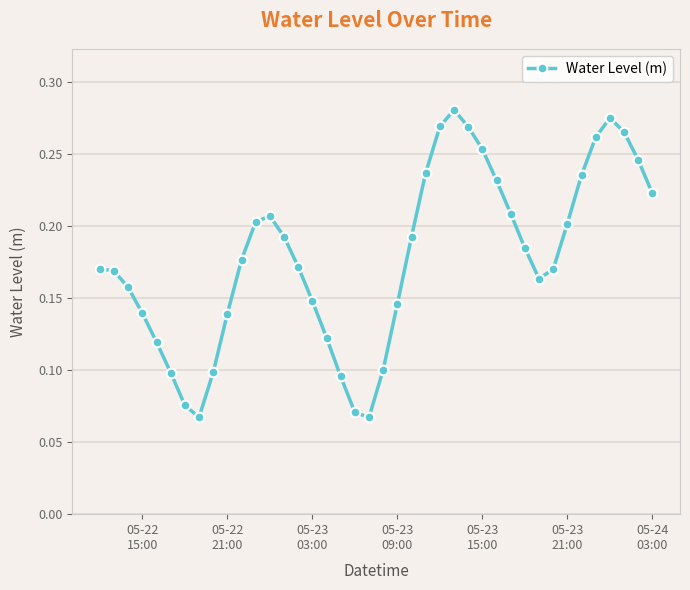

True or false: there are more than 2 points higher than both neighbors.

True